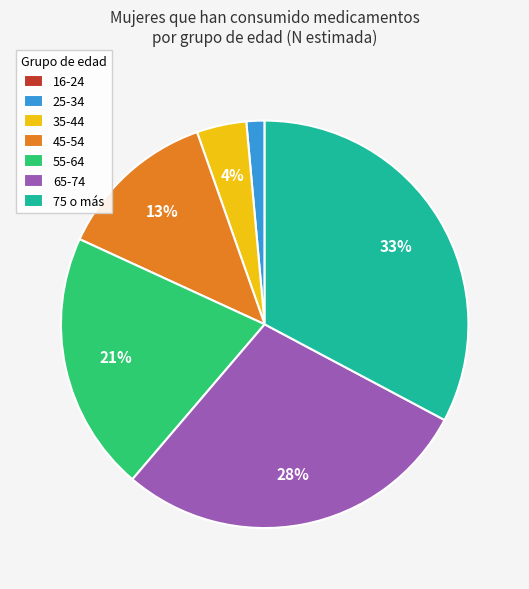

Between 65-74 and 45-54, which is larger?

65-74